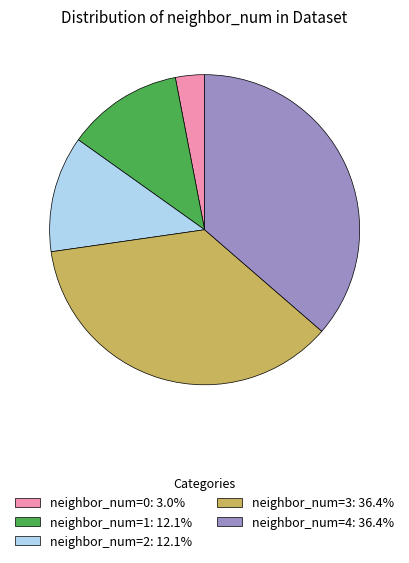

Does any single category account for the majority?

No